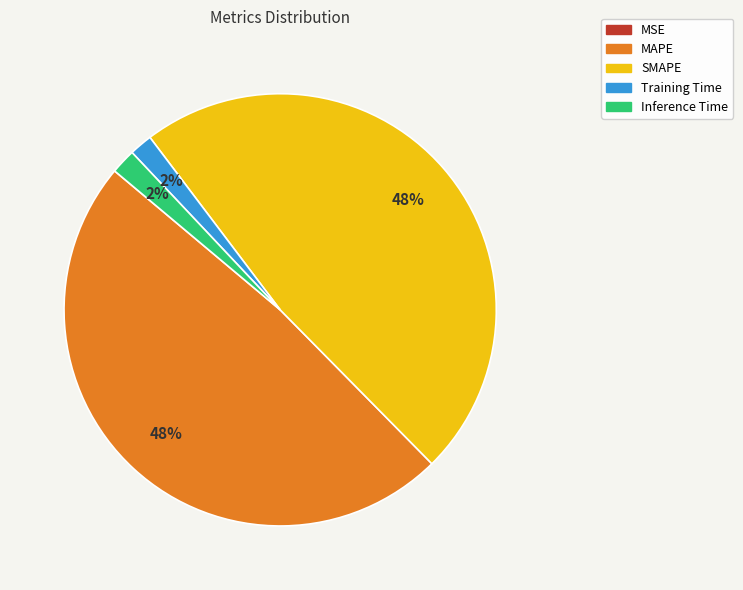

Is there a majority slice in this chart?

No